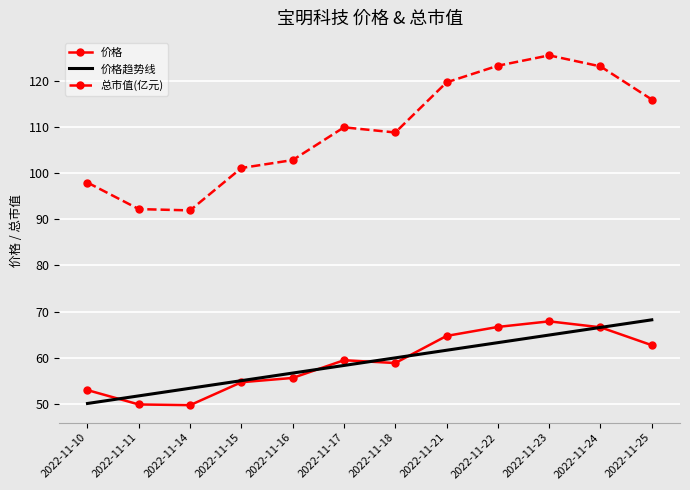

What is the total value across all series at 2022-11-15?

210.8